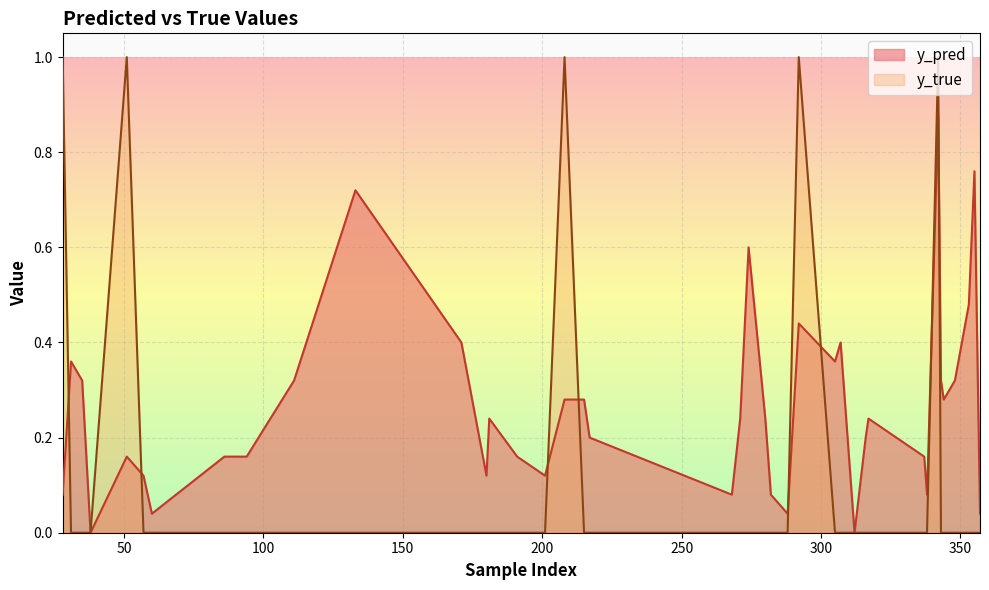

What is the sum of the y_pred values at 51 and 111?

0.5